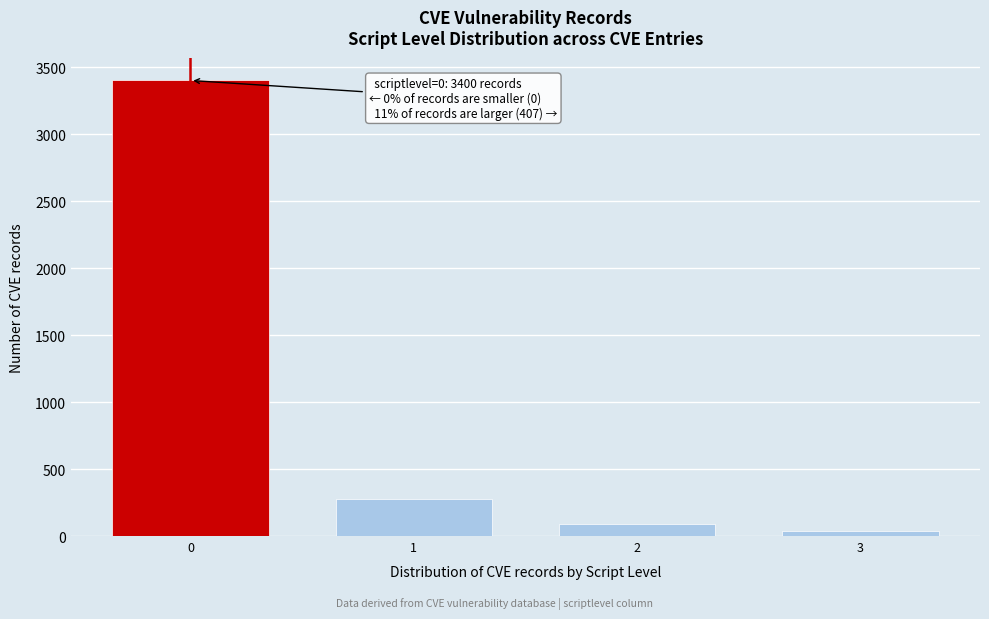

Reading left to right, extract all data points from this chart.

3400	280	90	37